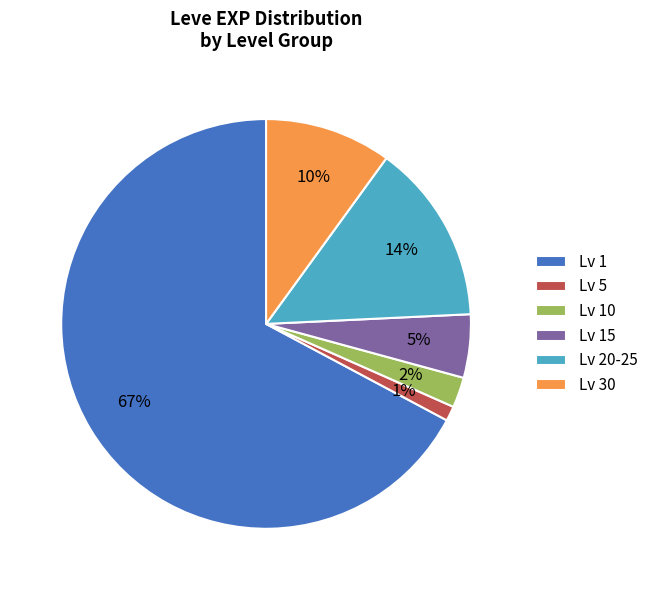

What is the largest slice in the pie chart?

Lv 1